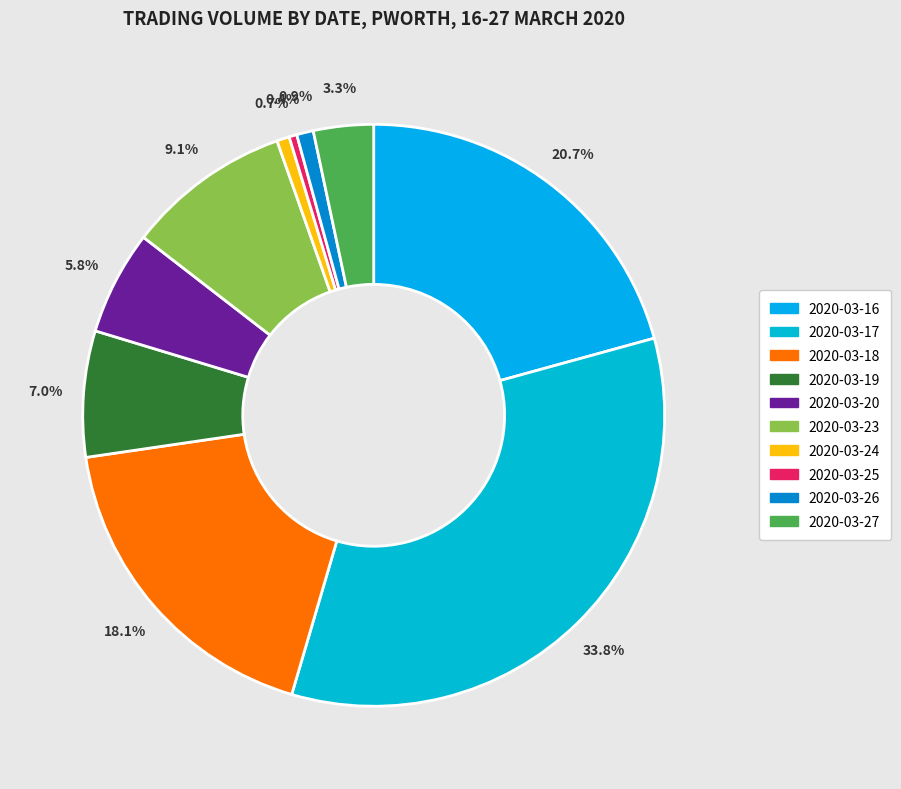

Which slice is the smallest?

2020-03-25